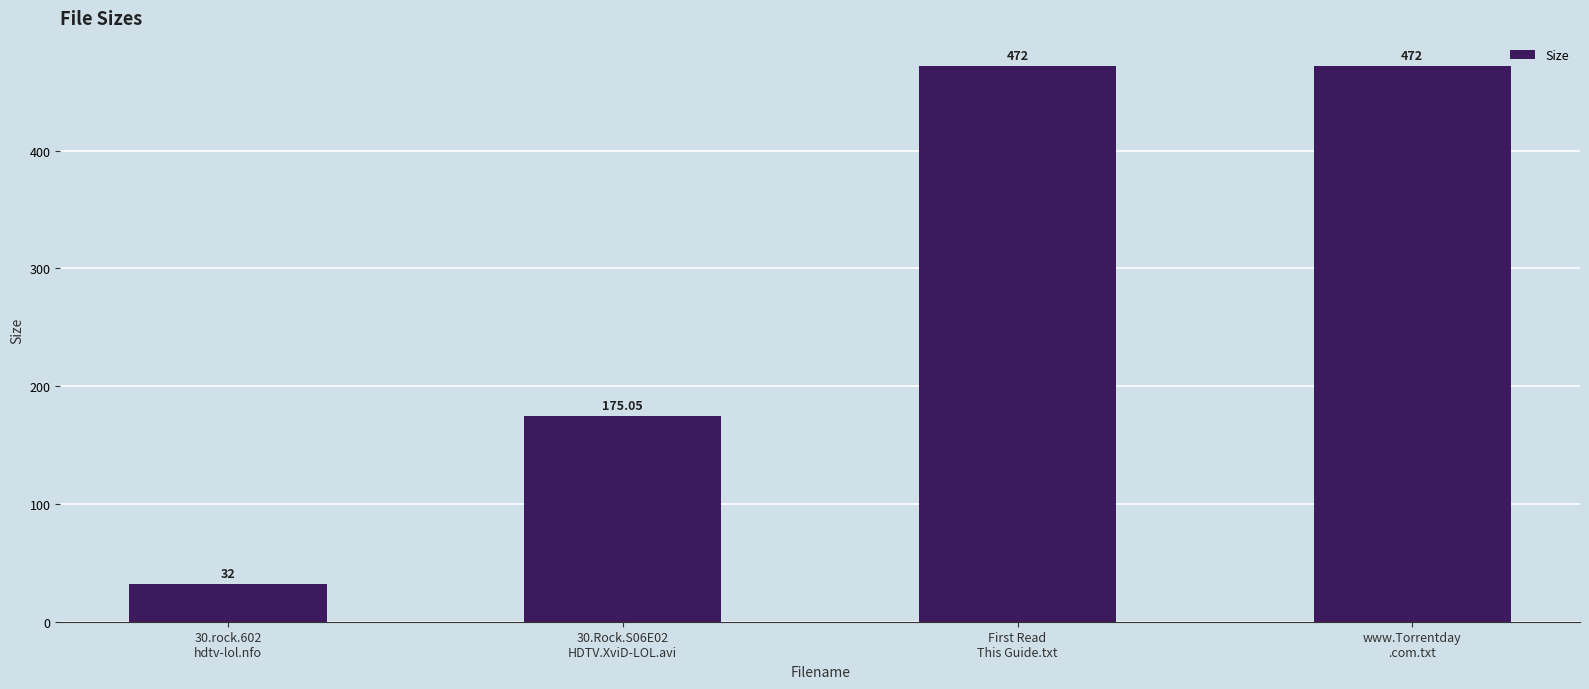

Read the value at 30.Rock.S06E02
HDTV.XviD-LOL.avi.

175.1